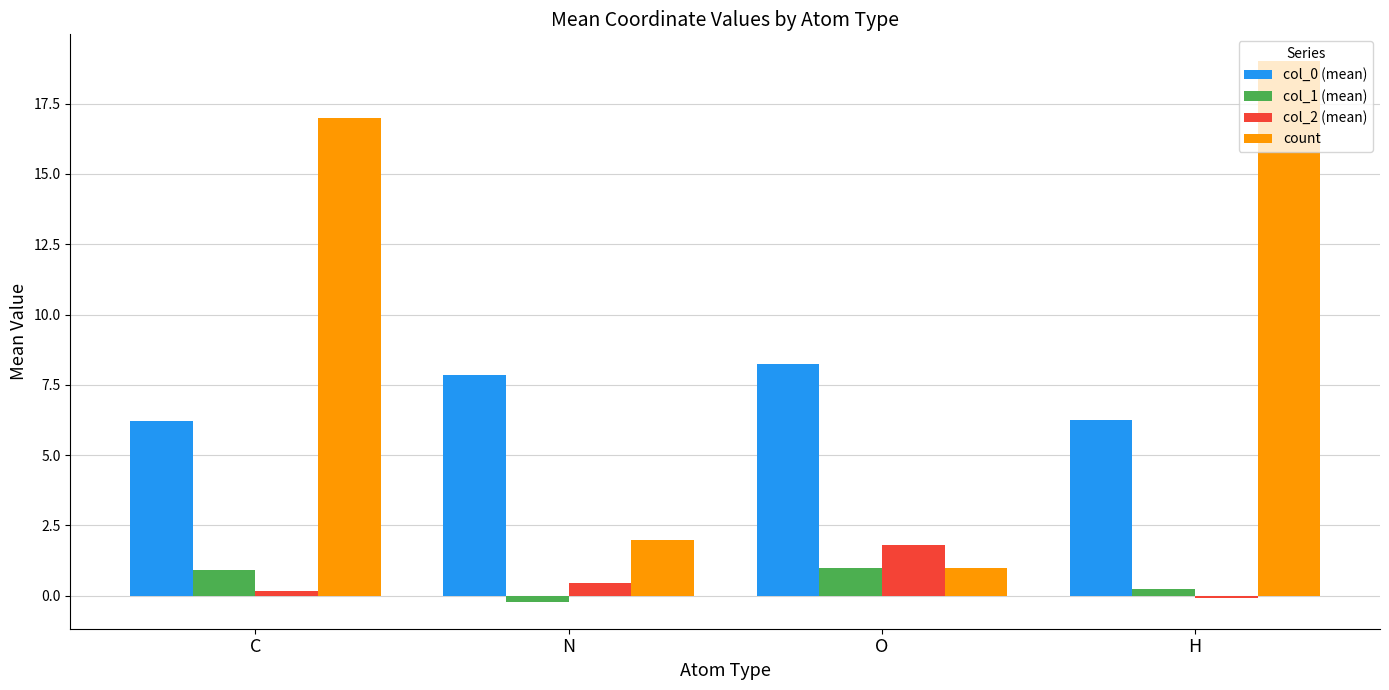

What is the label of the 4th bar from the right?

C